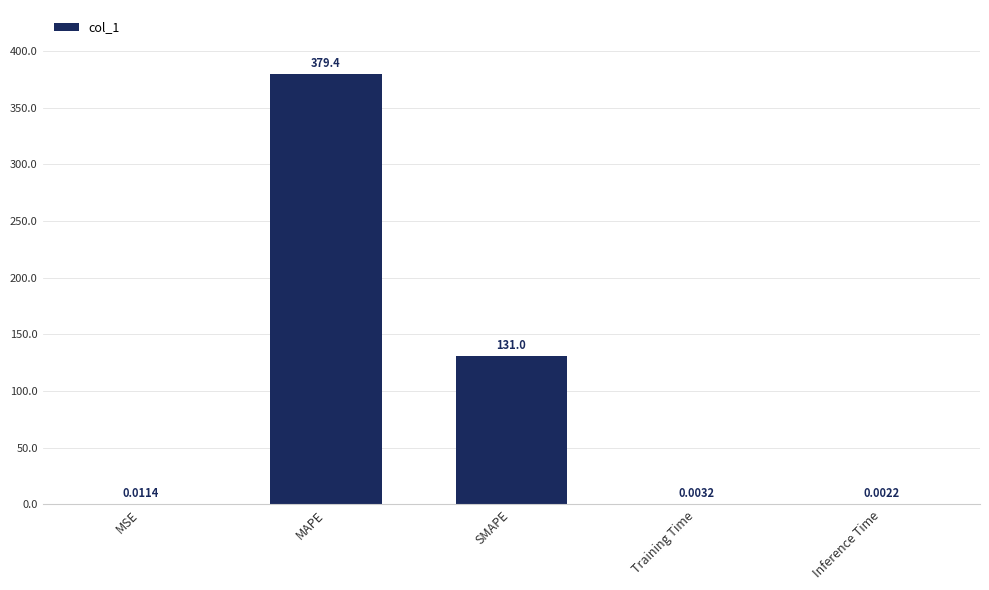

What is the sum of all values?

510.4